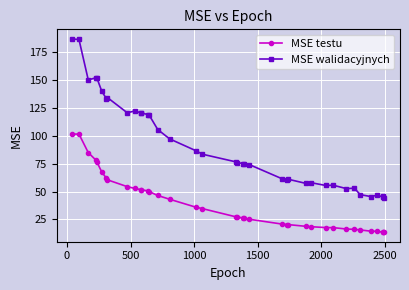

Which series has the largest total across all categories?

MSE walidacyjnych